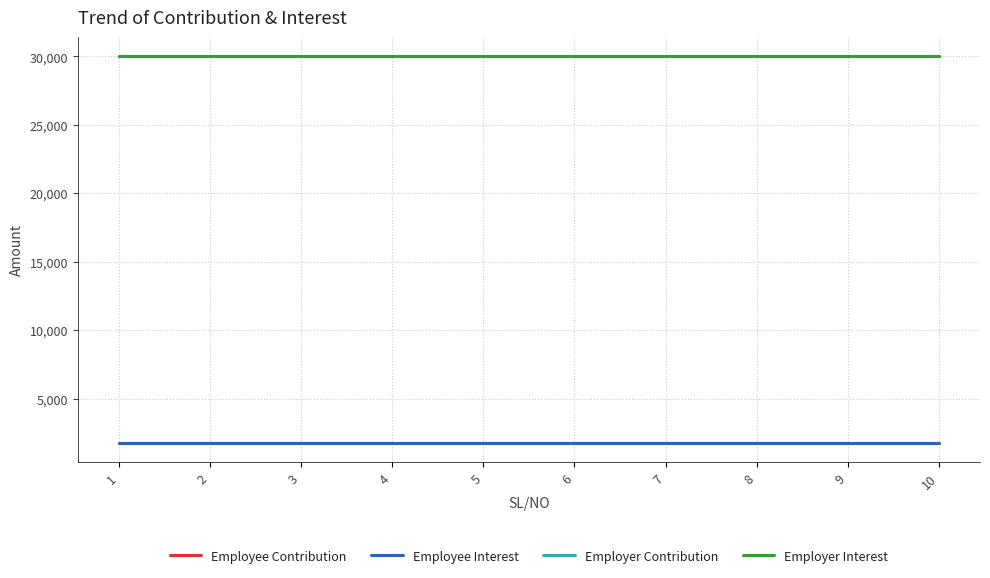

Does the chart have visible grid lines?

Yes